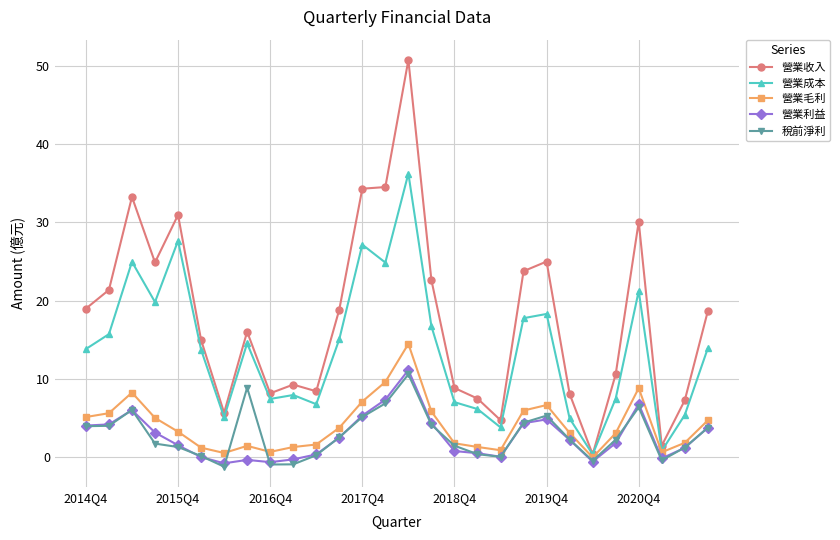

True or false: 稅前淨利 has more than 0 points higher than both neighbors.

True